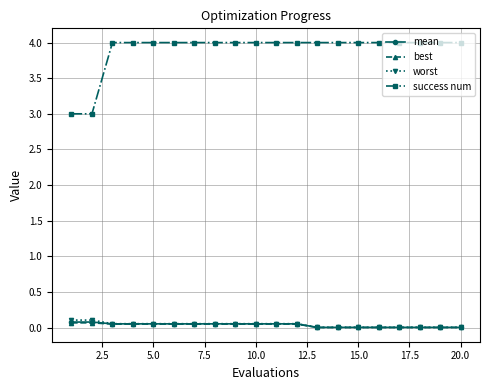

How many categories are shown in the chart?

20